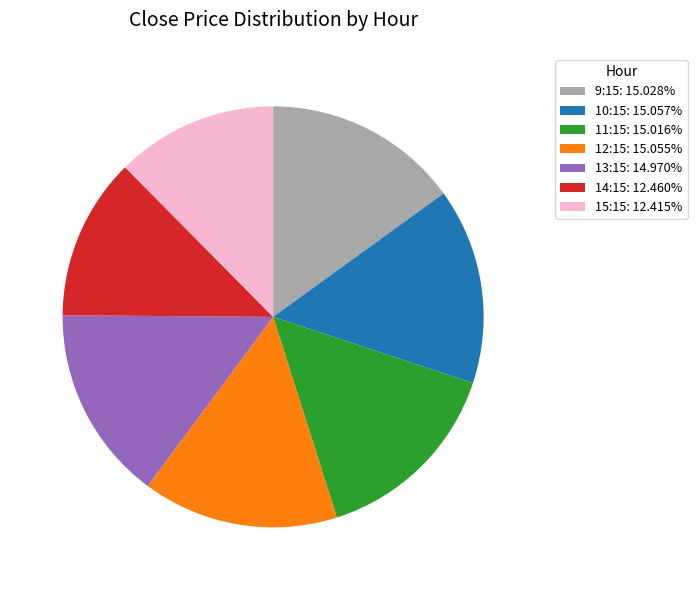

What is the ratio of the value at 15:15: 12.415% to the value at 10:15: 15.057%?

0.8